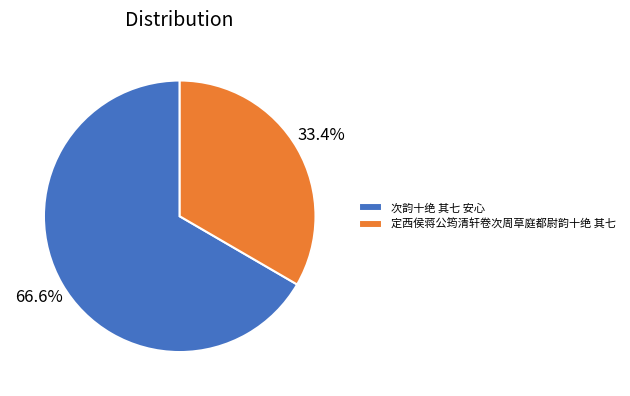

Which category has the biggest portion of the pie?

次韵十绝 其七 安心